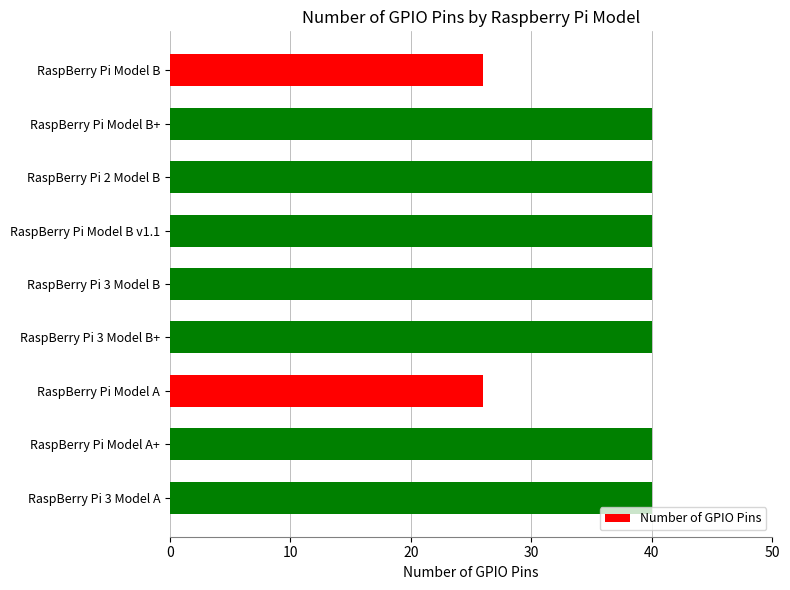

What is the sum of the values at RaspBerry Pi Model B and RaspBerry Pi Model A+?

66